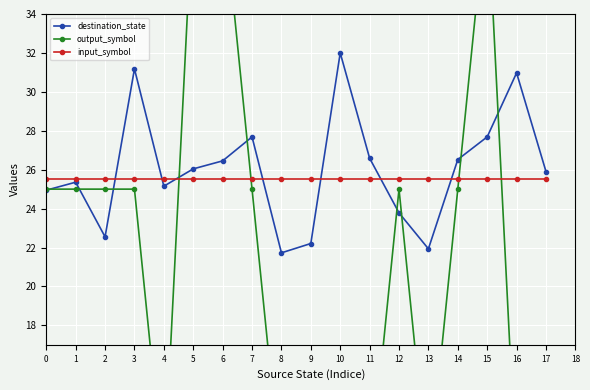

What is the total value across all series at 11?

62.1